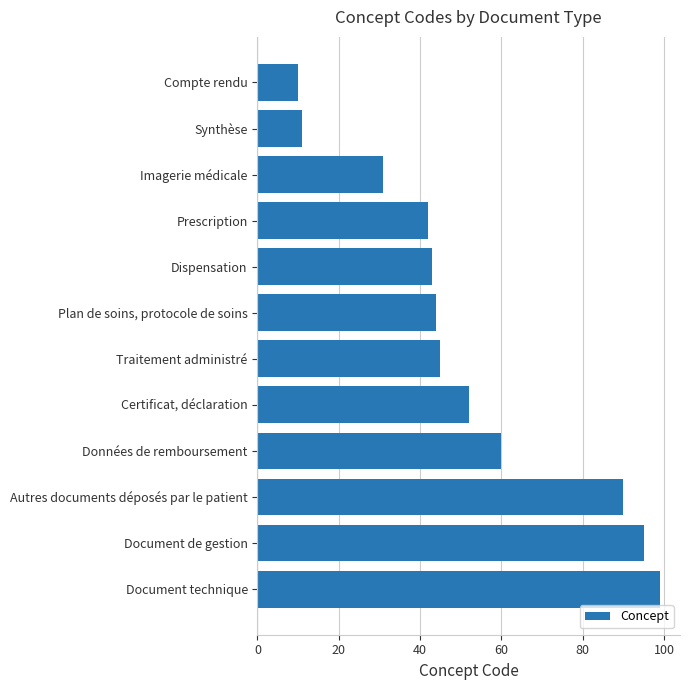

The value at Document de gestion is 32. True or false?

False